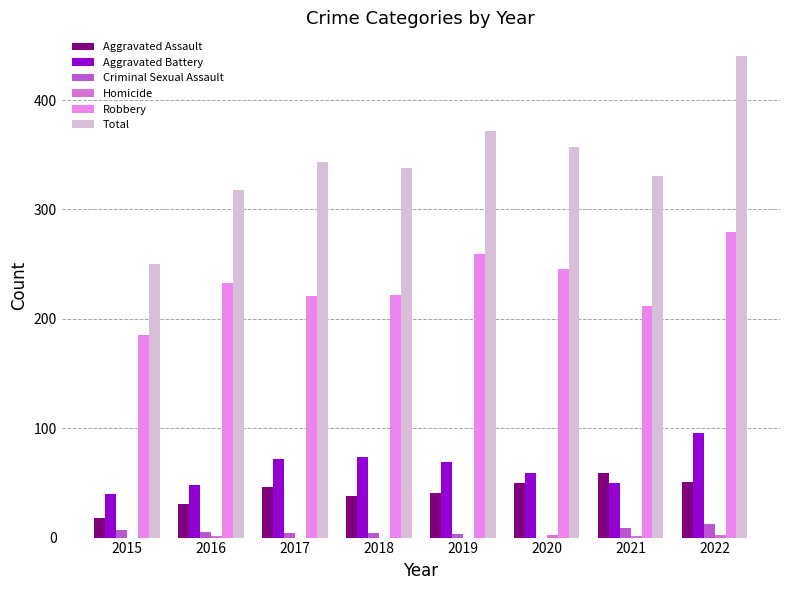

Which series has the largest total across all categories?

Total